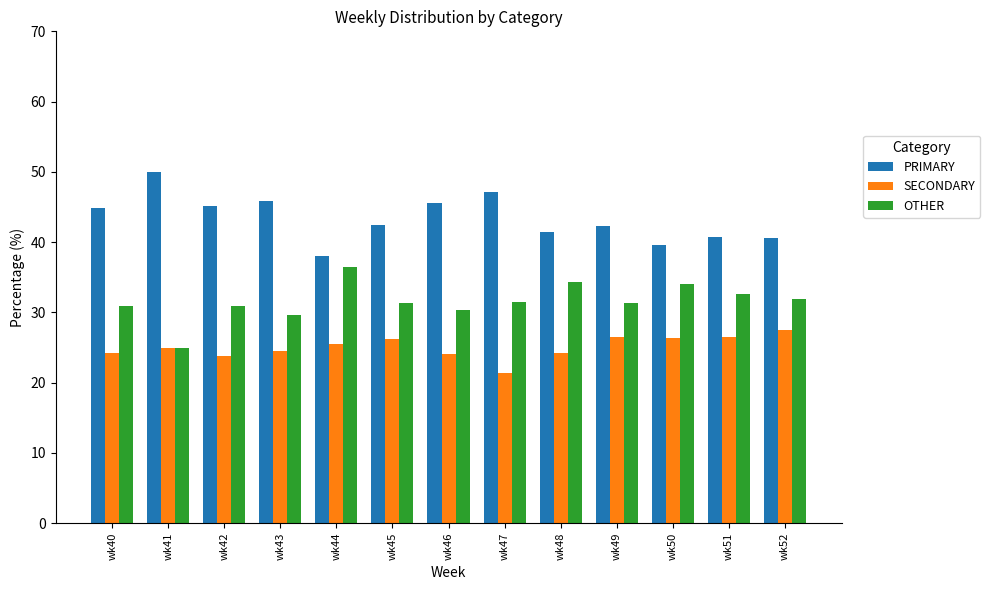

List the series in order of their peak value, lowest first.

SECONDARY, OTHER, PRIMARY